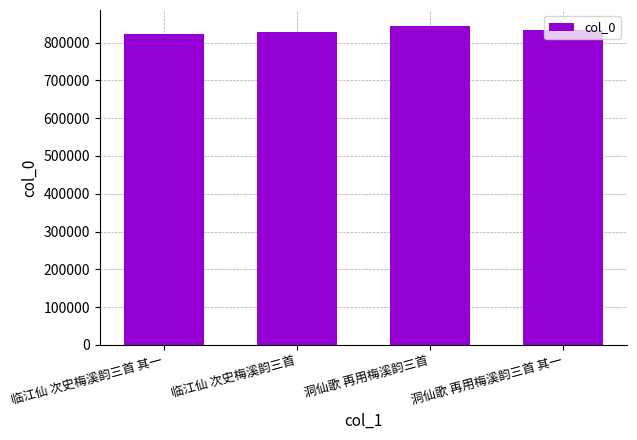

What is the sum of the values at 临江仙 次史梅溪韵三首 and 临江仙 次史梅溪韵三首 其一?

1652815